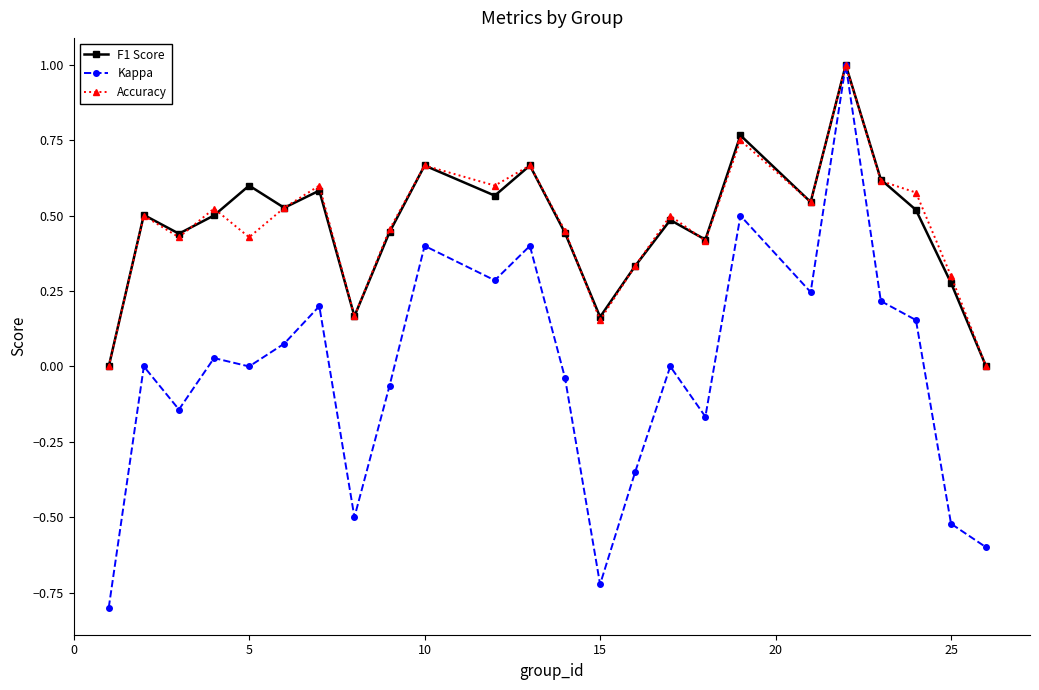

True or false: Kappa has more than 1 points higher than both neighbors.

True